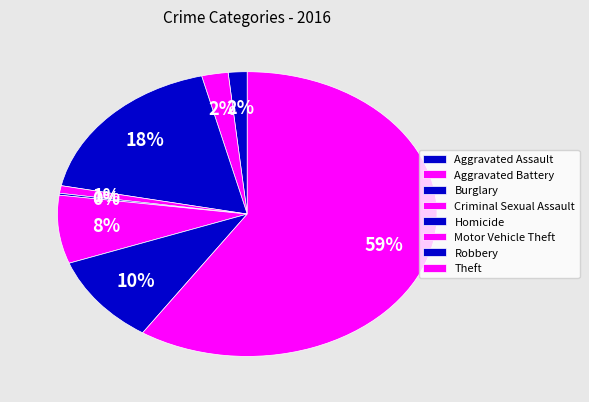

Between Aggravated Battery and Homicide, which is larger?

Aggravated Battery